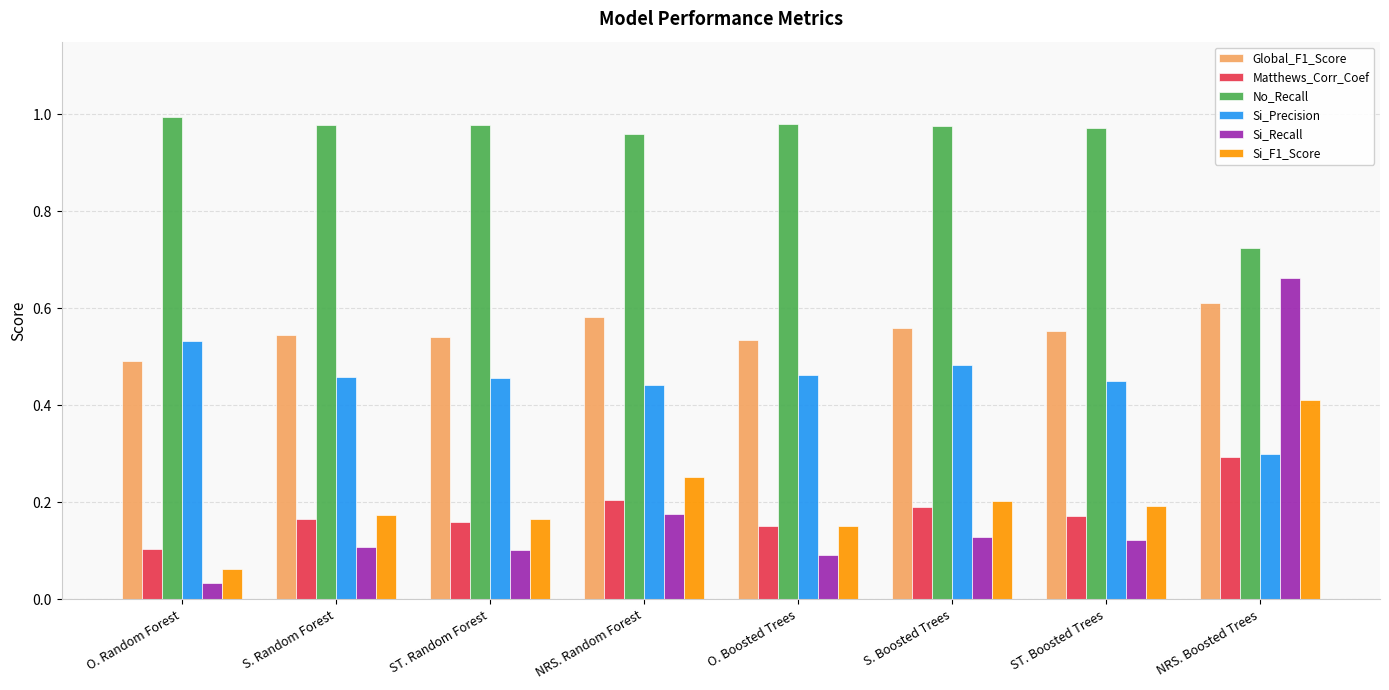

Which series has the largest total across all categories?

No_Recall